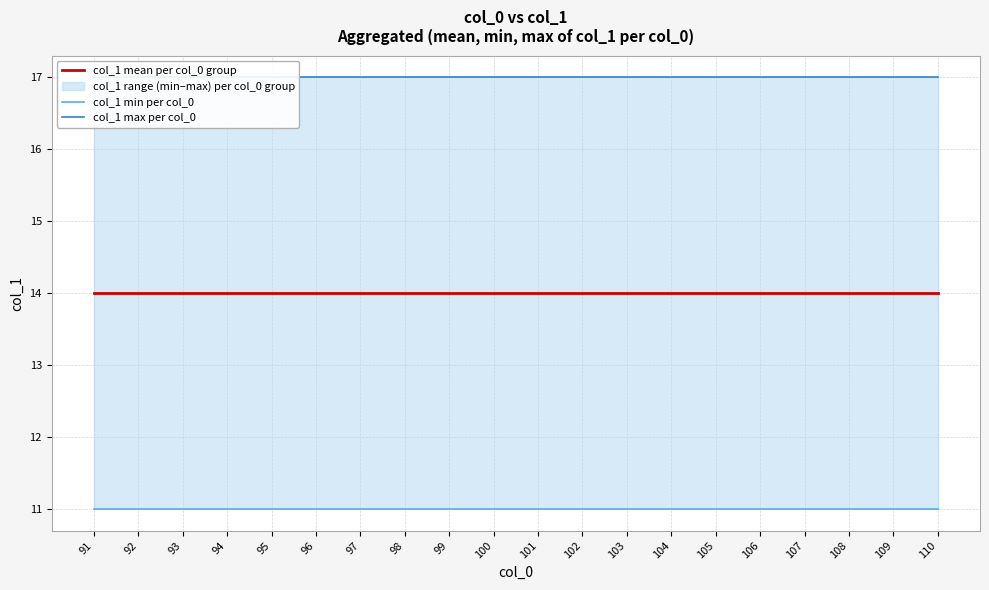

Where is col_1 min per col_0 nearest to the value 11?

91